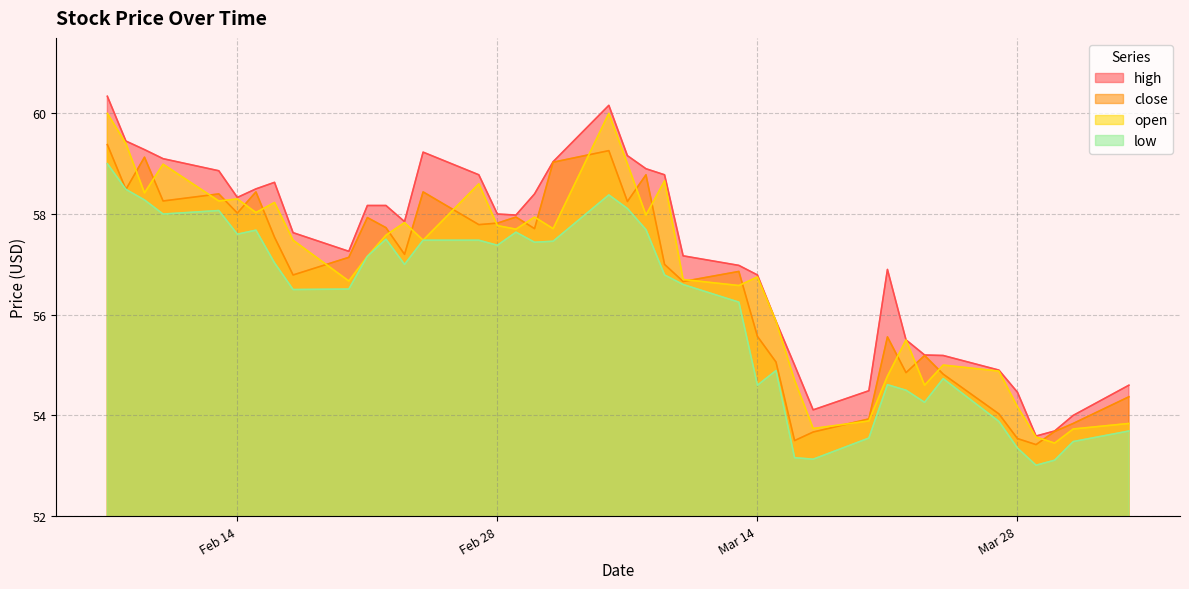

Rank the series at 7 from highest to lowest value.

high, close, open, low